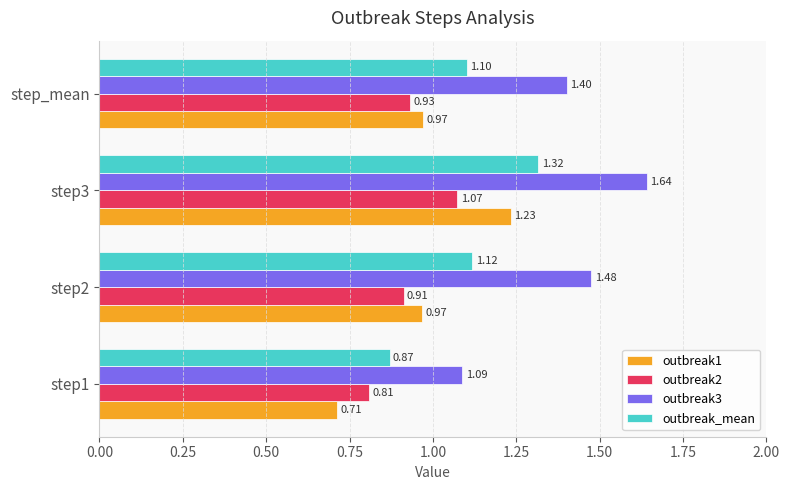

Between step1 and step3, which series saw the biggest shift?

outbreak3